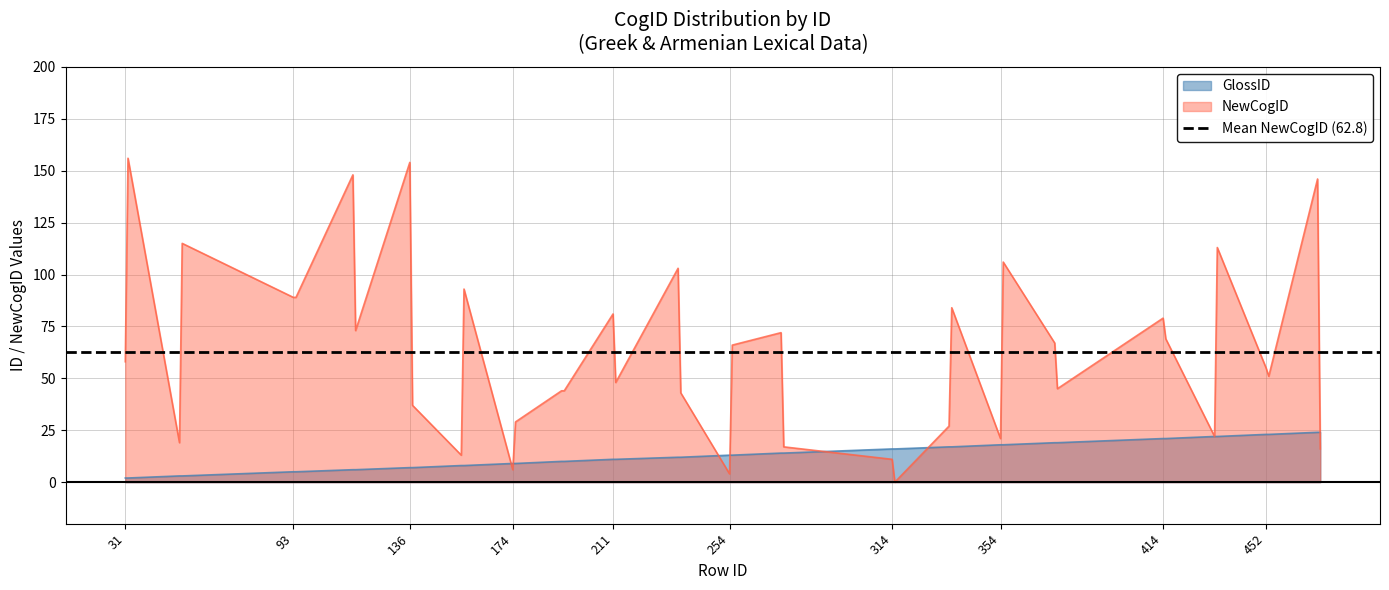

What are all the series names shown in the legend?

GlossID, NewCogID